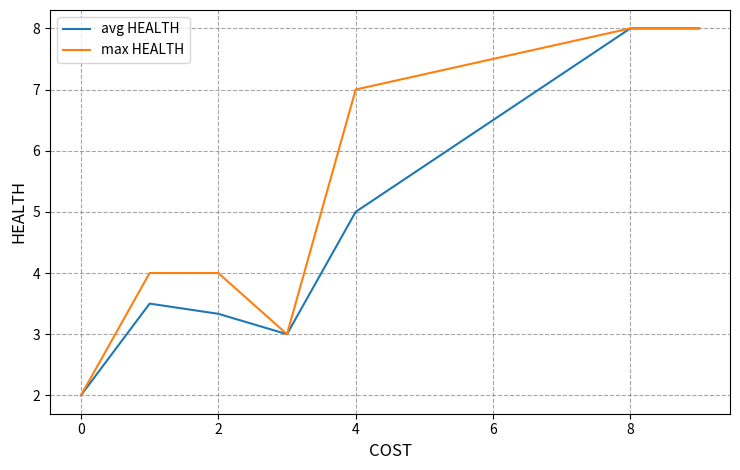

What is the smallest value displayed?

2.0